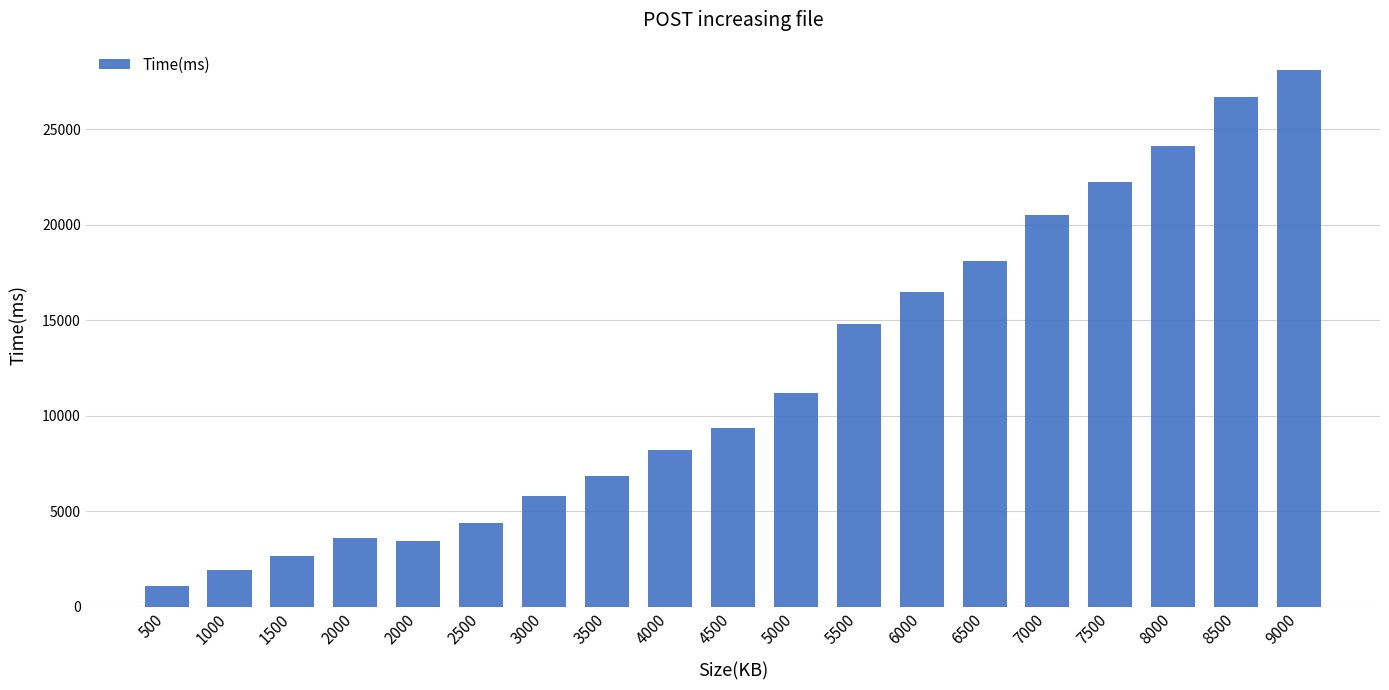

Reading right to left, what are all the values shown in this chart?

9000=28129	8500=26676	8000=24130	7500=22260	7000=20493	6500=18128	6000=16507	5500=14809	5000=11188	4500=9388	4000=8216	3500=6839	3000=5800	2500=4366	2000=3450	2000=3591	1500=2690	1000=1922	500=1099